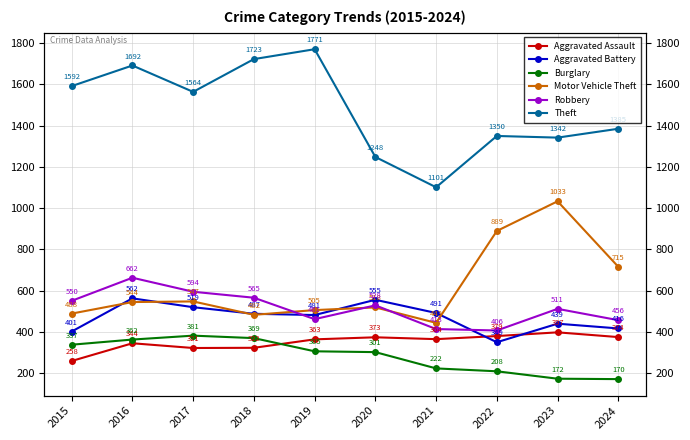

Which label corresponds to the largest value in the chart?

2019